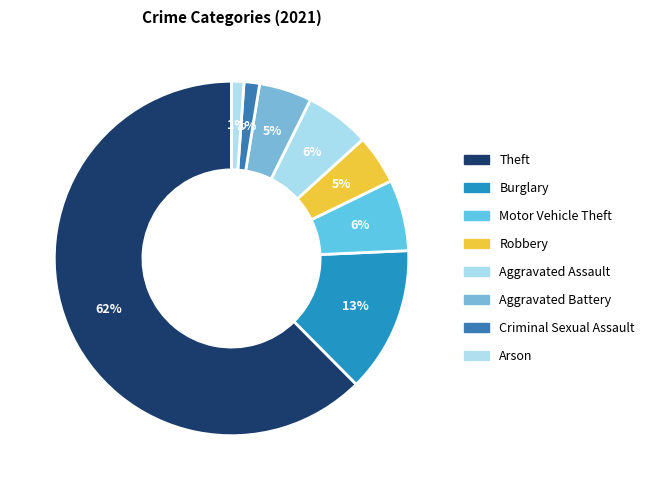

To the nearest percent, what is the difference between the largest and smallest slice percentages?

61%